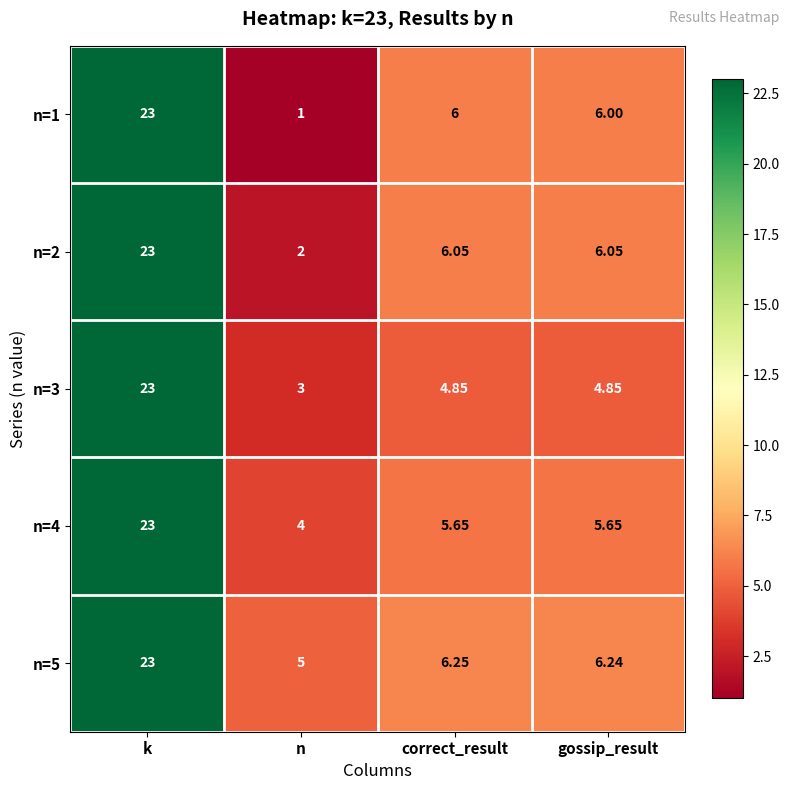

Between k and correct_result, which series saw the biggest shift?

n=3